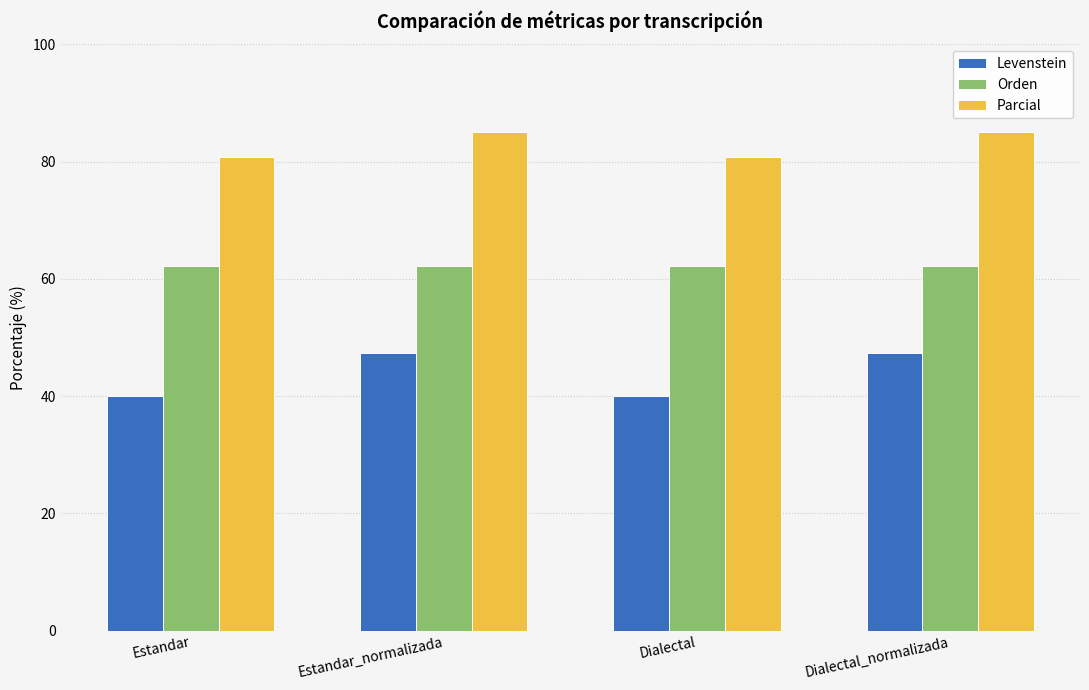

Reading left to right, extract all data points from this chart.

Levenstein: 40.0	47.4	40.0	47.4
Orden: 62.2	62.2	62.2	62.2
Parcial: 80.9	85.1	80.9	85.1